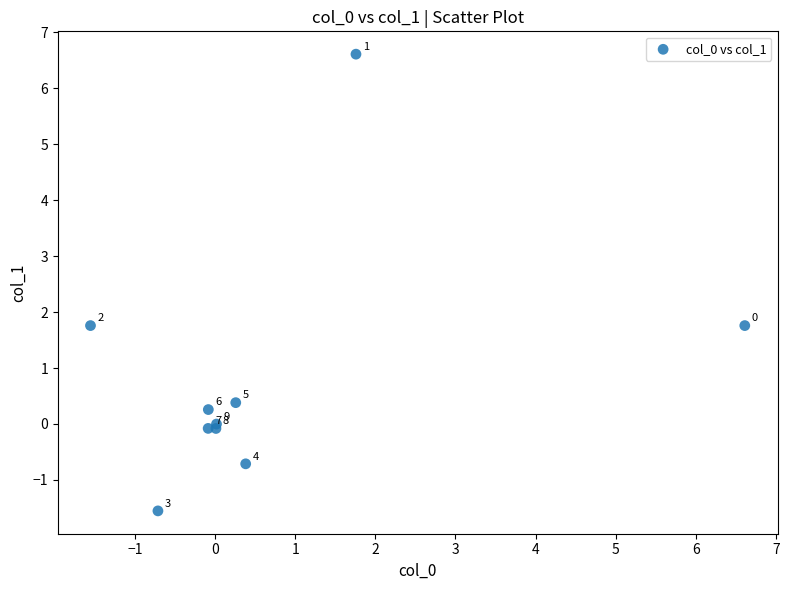

What Y value in the scatter plot is closest to 2?

1.8